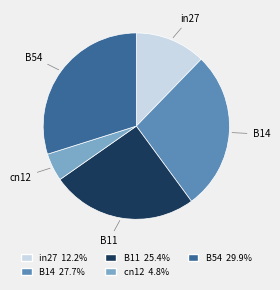

Rank the categories by value from lowest to highest.

cn12, in27, B11, B14, B54